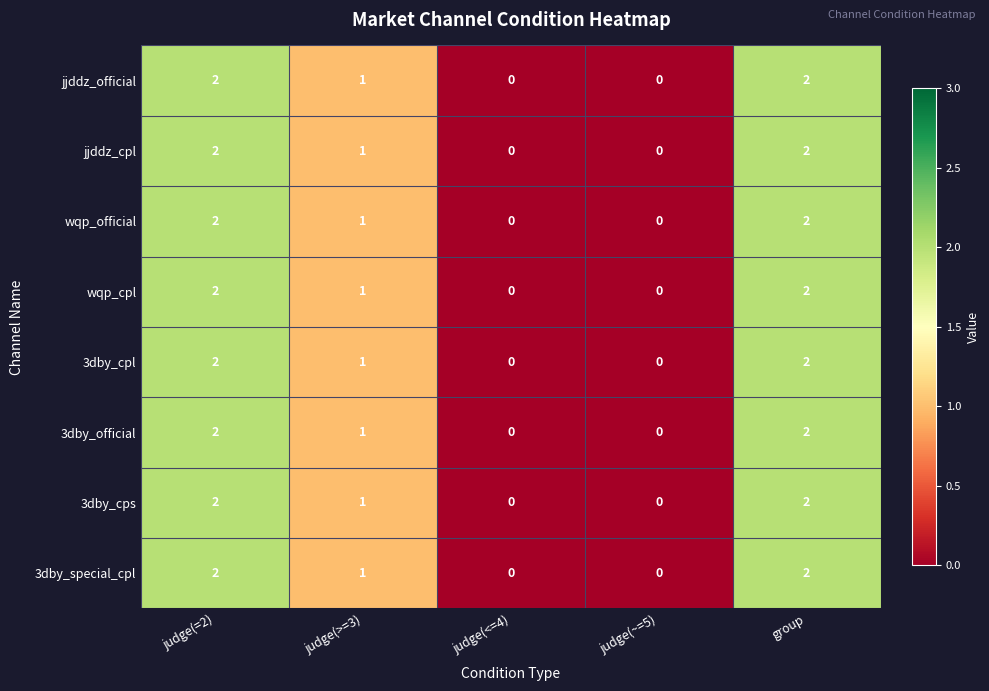

What is the sum of all 3dby_cpl values?

5